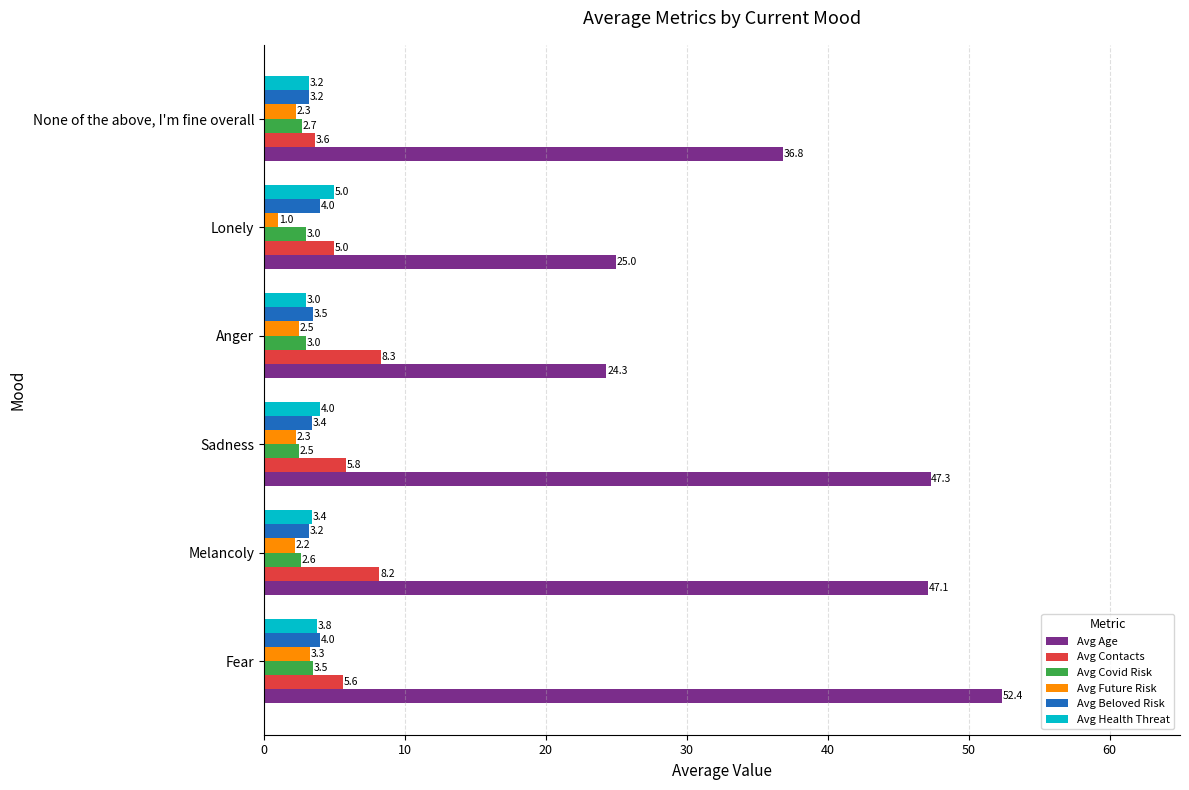

What is the difference between the maximum and minimum values in the Avg Health Threat series?

2.0